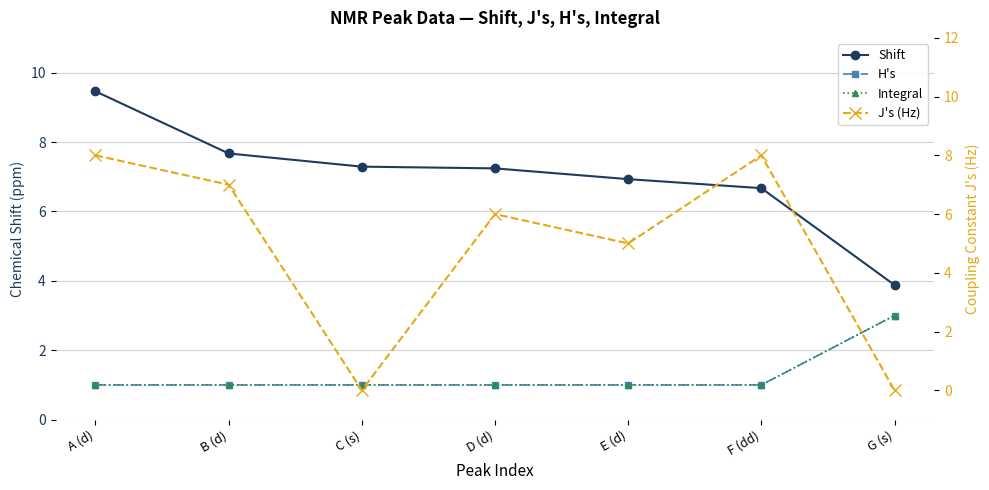

What is the label of the 4th point from the right?

D (d)